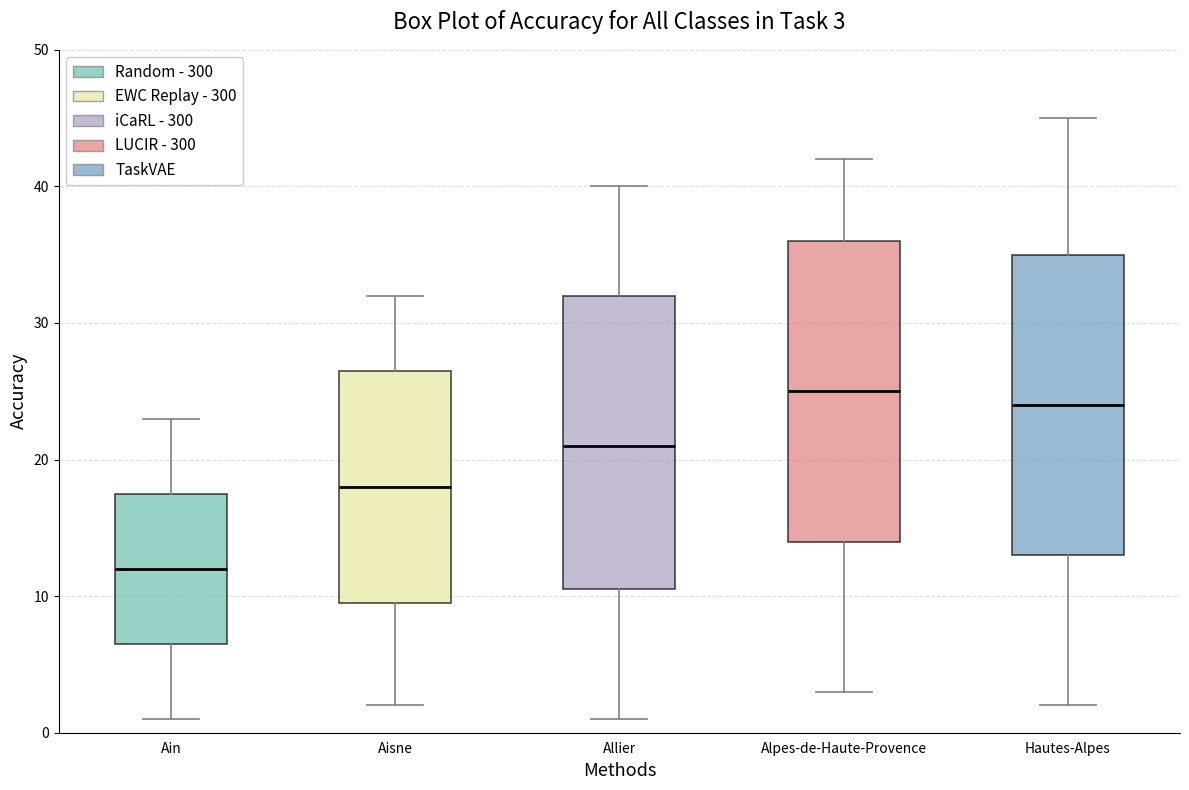

Which box's median line is the highest?

Alpes-de-Haute-Provence